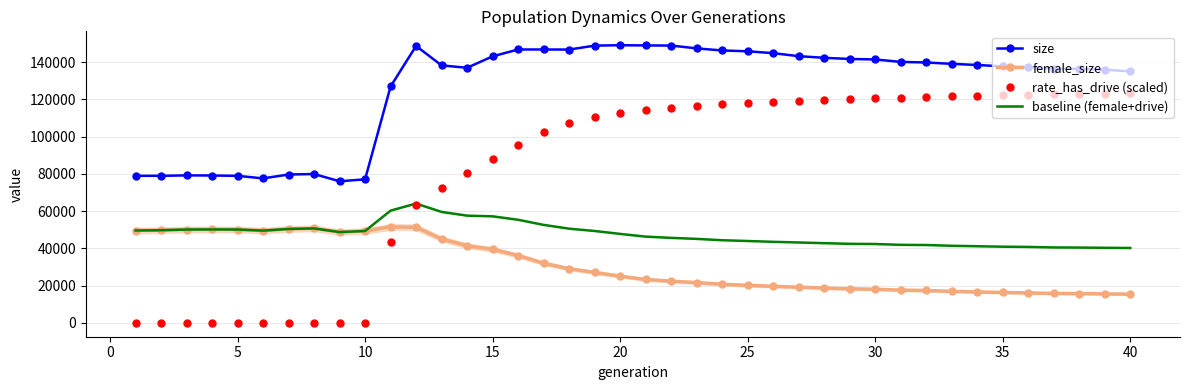

True or false: baseline (female+drive) has more than 2 interior local peaks.

True